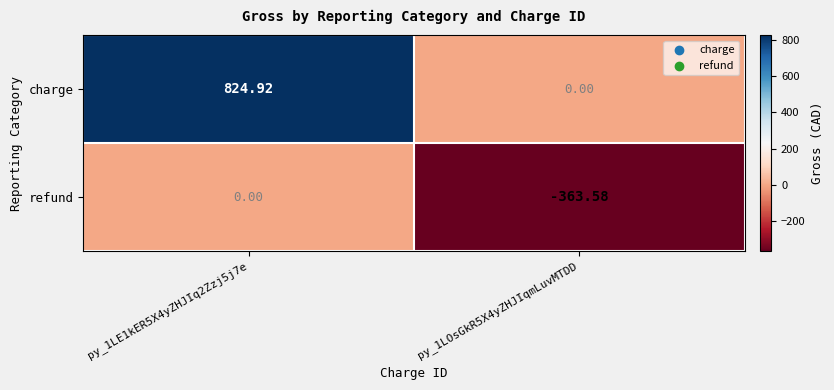

Between py_1LE1kER5X4yZHJIq2Zzj5j7e and py_1LOsGkR5X4yZHJIqmLuvMTDD, which series saw the biggest shift?

charge